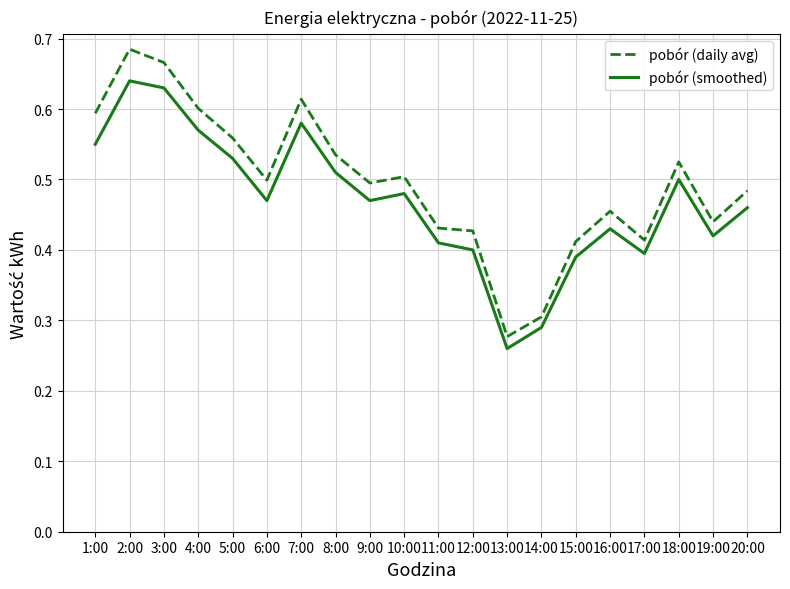

What is the total value across all series at 9:00?

1.0